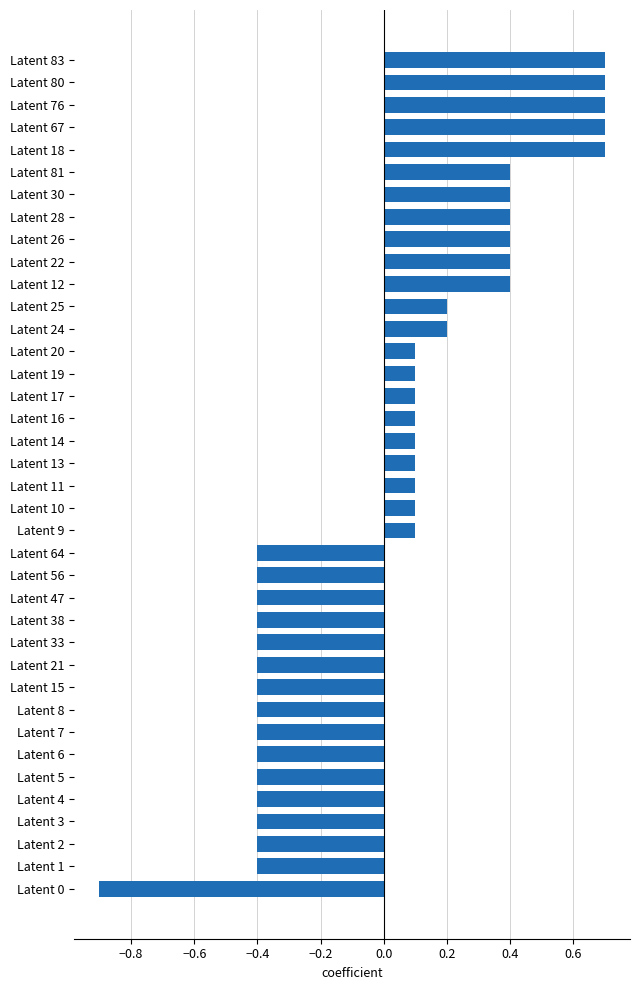

What is the smallest value displayed?

-0.9